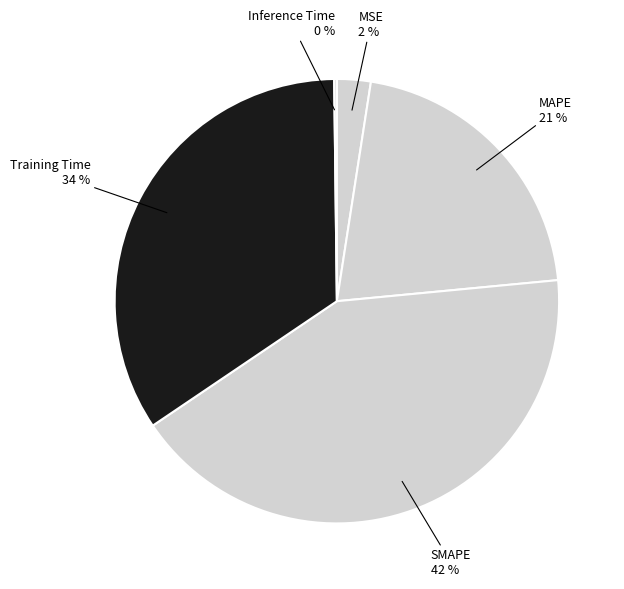

Is it true that MSE is 15% of the pie?

False